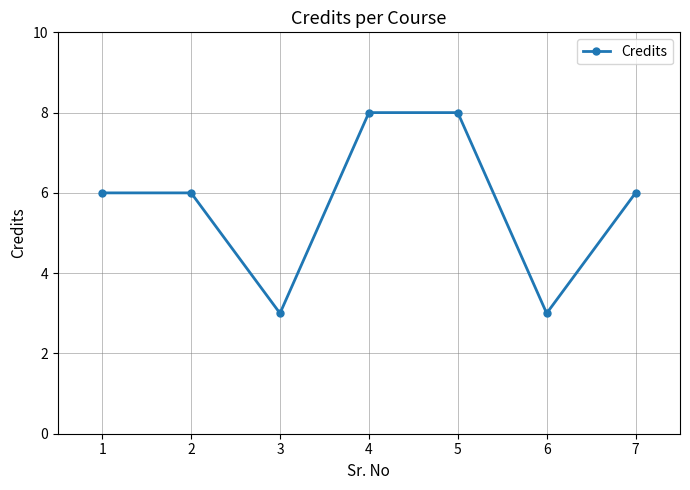

What is the sum of all values?

40